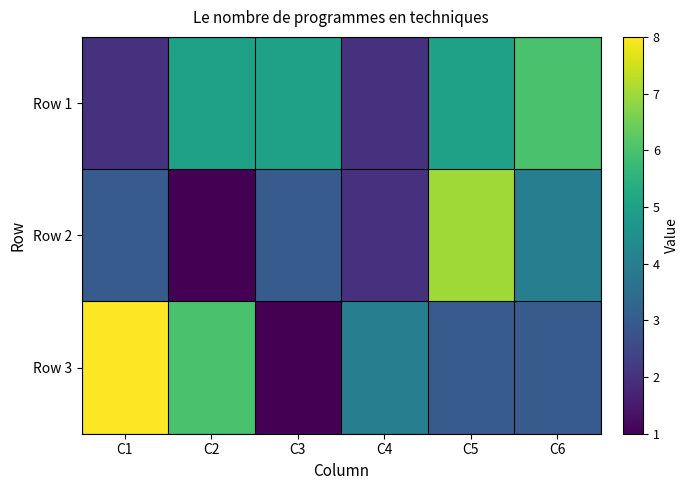

Rank the series by their maximum value, from lowest to highest.

Row 1, Row 2, Row 3